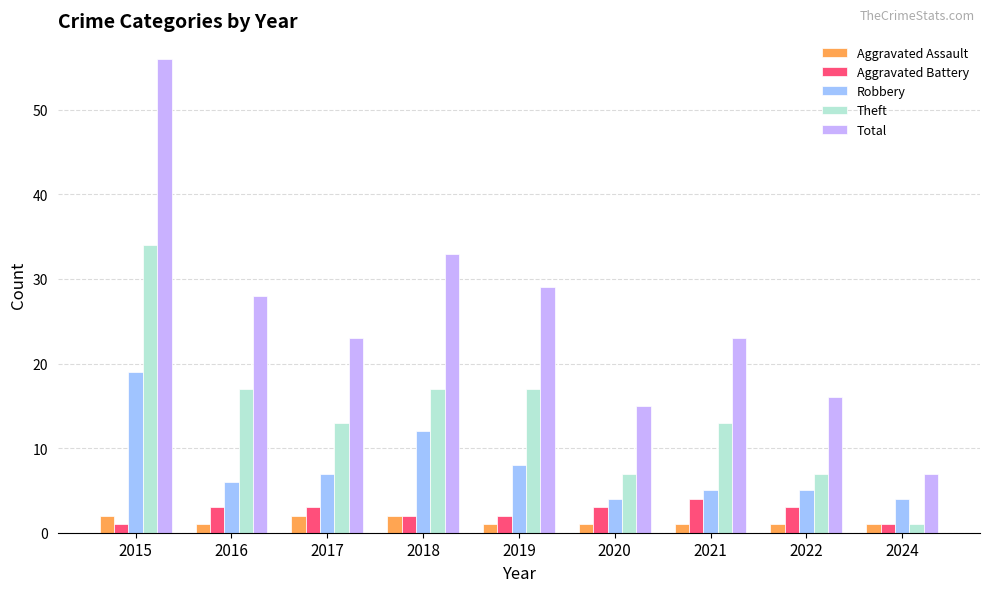

What is the value of the Total bar at the 7th from the left?

23